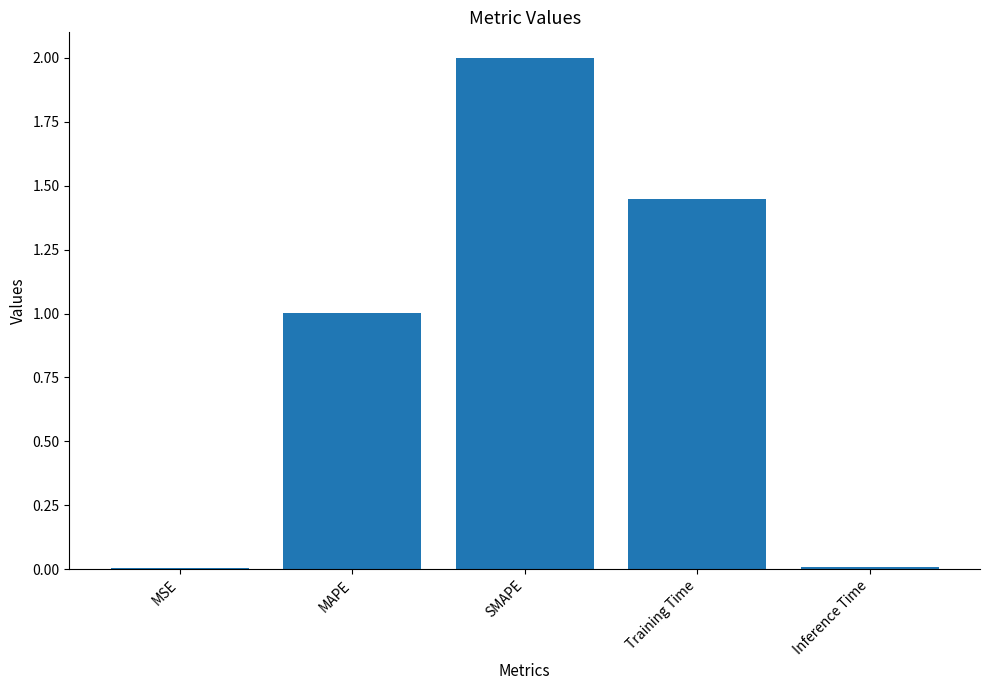

The value at Inference Time is 0.0. True or false?

True